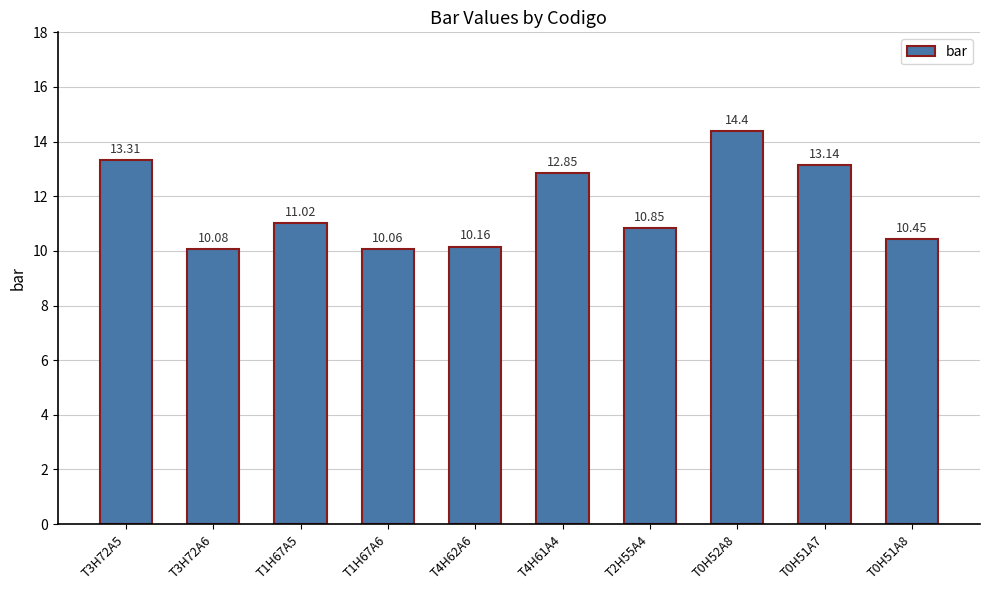

Between T0H51A8 and T2H55A4, which is larger?

T2H55A4